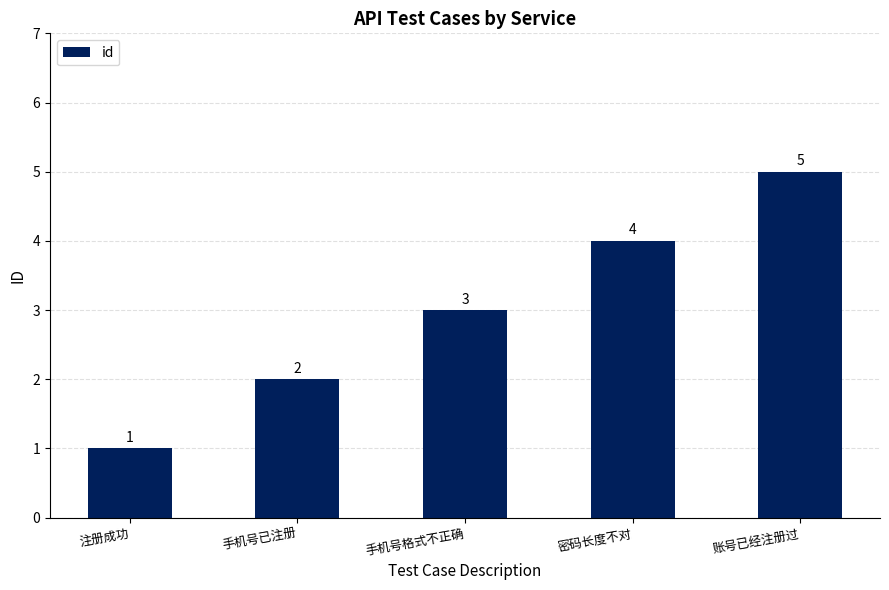

Is it true that the value at 账号已经注册过 is 5?

True